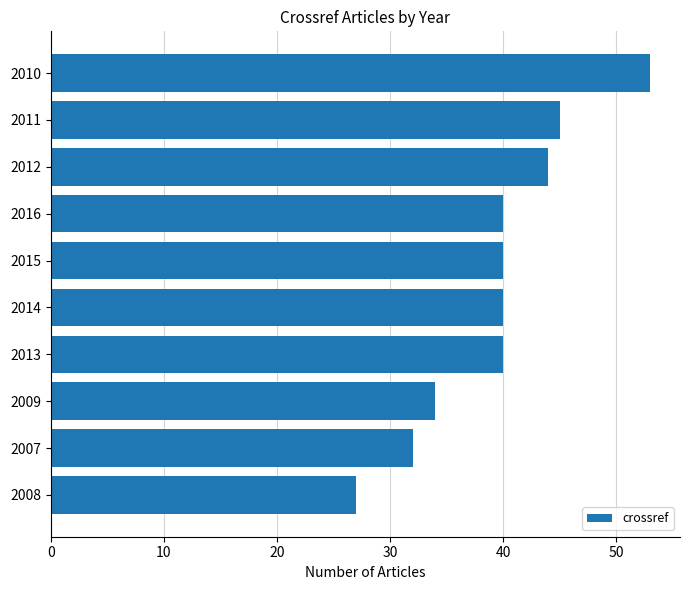

Reading bottom to top, extract all data points from this chart.

27	32	34	40	40	40	40	44	45	53